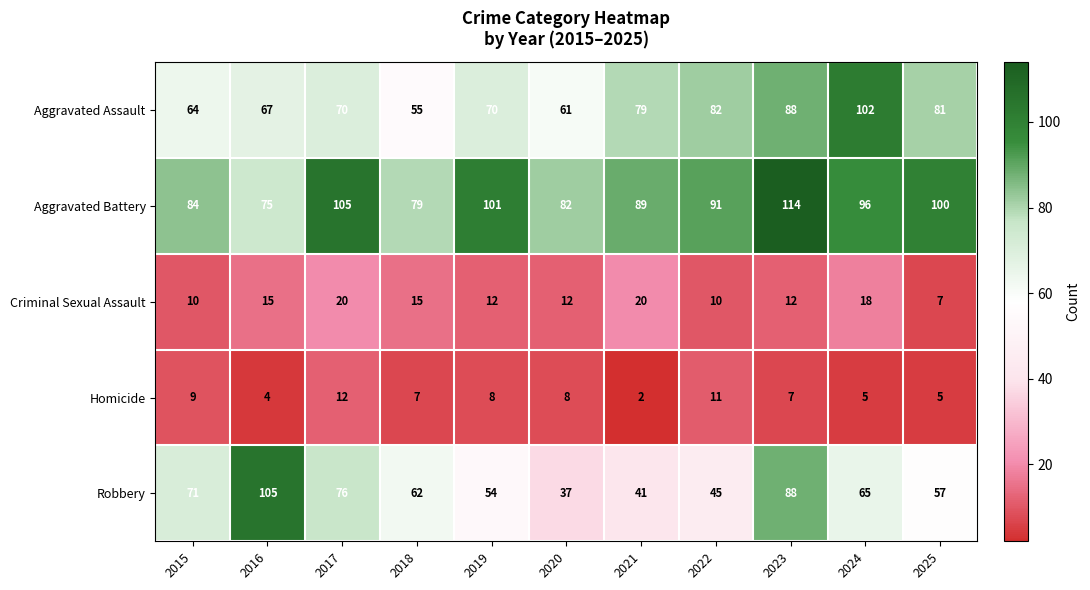

What is the difference between the Robbery values at 2022 and 2019?

9